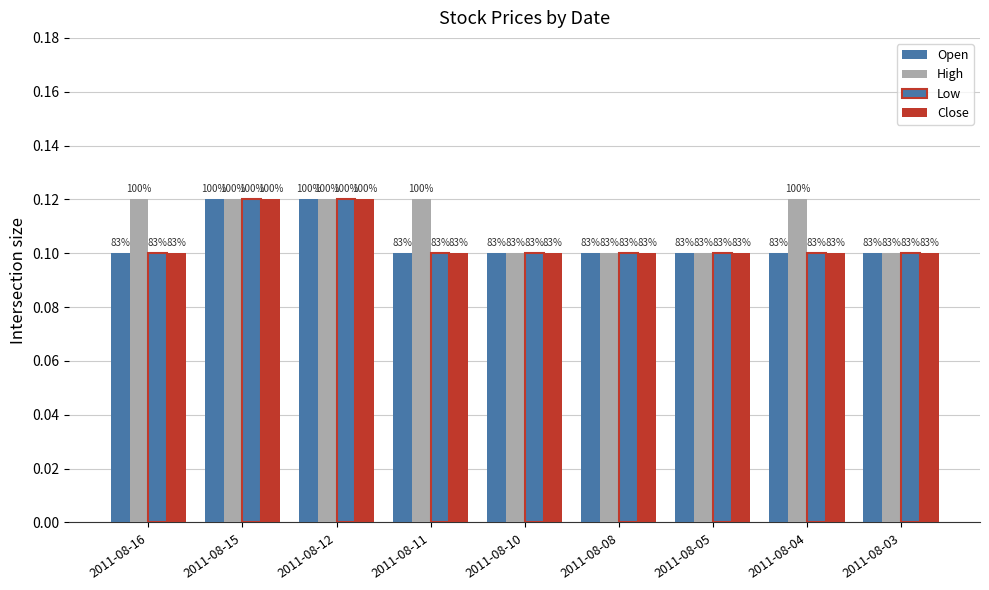

How many bars are there in each group?

4